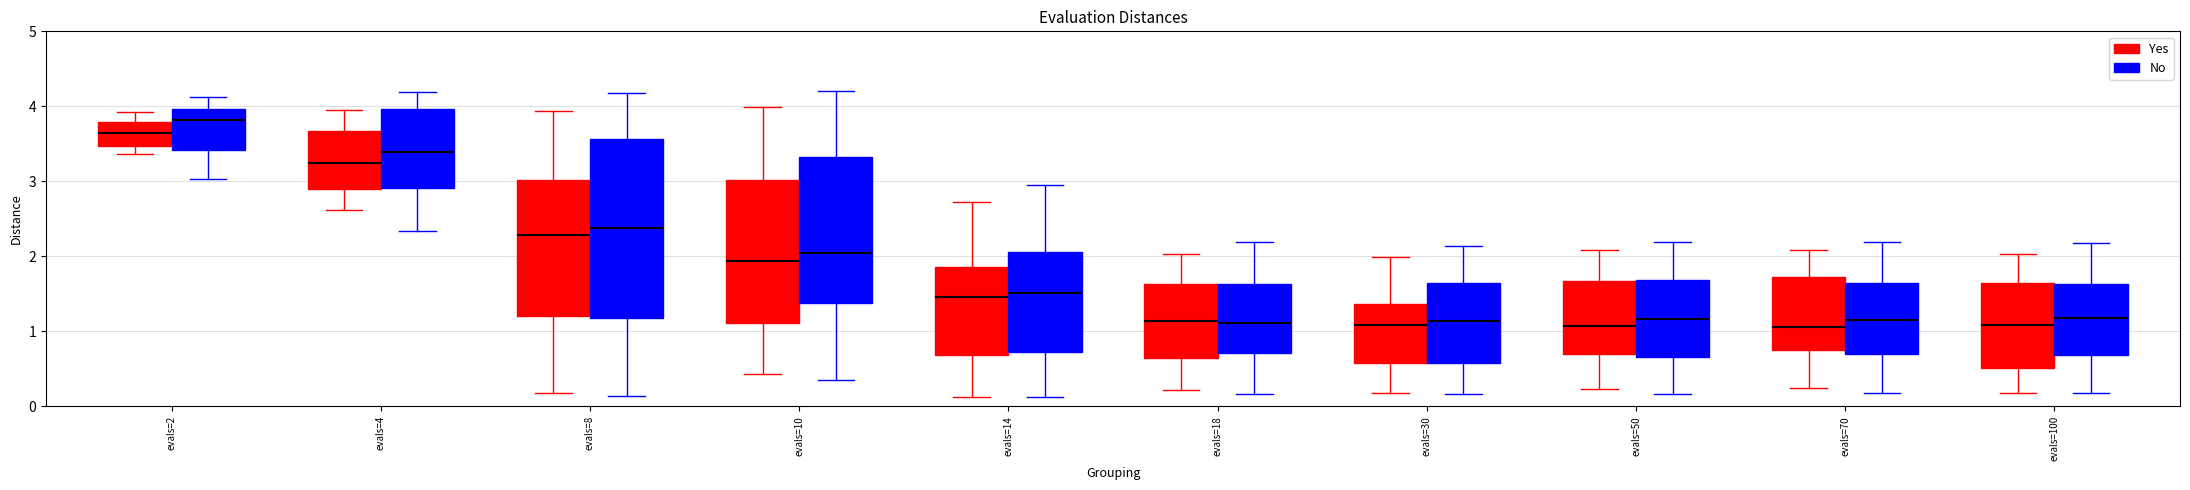

Reading left to right, read every box against the y-axis: the position of its median line, the range the box covers, and the ends of its whiskers. The values are not printed on the chart, so give them approximately, as read against the axis.

evals=2 (Yes): median 3.6, box 3.5 to 3.8, whiskers 3.4 to 3.9
evals=2 (No): median 3.8, box 3.4 to 4.0, whiskers 3.0 to 4.1
evals=4 (Yes): median 3.2, box 2.9 to 3.7, whiskers 2.6 to 4.0
evals=4 (No): median 3.4, box 2.9 to 4.0, whiskers 2.3 to 4.2
evals=8 (Yes): median 2.3, box 1.2 to 3.0, whiskers 0.2 to 3.9
evals=8 (No): median 2.4, box 1.2 to 3.6, whiskers 0.1 to 4.2
evals=10 (Yes): median 1.9, box 1.1 to 3.0, whiskers 0.4 to 4.0
evals=10 (No): median 2.0, box 1.4 to 3.3, whiskers 0.4 to 4.2
evals=14 (Yes): median 1.5, box 0.7 to 1.9, whiskers 0.1 to 2.7
evals=14 (No): median 1.5, box 0.7 to 2.1, whiskers 0.1 to 3.0
evals=18 (Yes): median 1.1, box 0.6 to 1.6, whiskers 0.2 to 2.0
evals=18 (No): median 1.1, box 0.7 to 1.6, whiskers 0.2 to 2.2
evals=30 (Yes): median 1.1, box 0.6 to 1.4, whiskers 0.2 to 2.0
evals=30 (No): median 1.1, box 0.6 to 1.6, whiskers 0.2 to 2.1
evals=50 (Yes): median 1.1, box 0.7 to 1.7, whiskers 0.2 to 2.1
evals=50 (No): median 1.2, box 0.7 to 1.7, whiskers 0.2 to 2.2
evals=70 (Yes): median 1.1, box 0.8 to 1.7, whiskers 0.2 to 2.1
evals=70 (No): median 1.2, box 0.7 to 1.7, whiskers 0.2 to 2.2
evals=100 (Yes): median 1.1, box 0.5 to 1.6, whiskers 0.2 to 2.0
evals=100 (No): median 1.2, box 0.7 to 1.6, whiskers 0.2 to 2.2